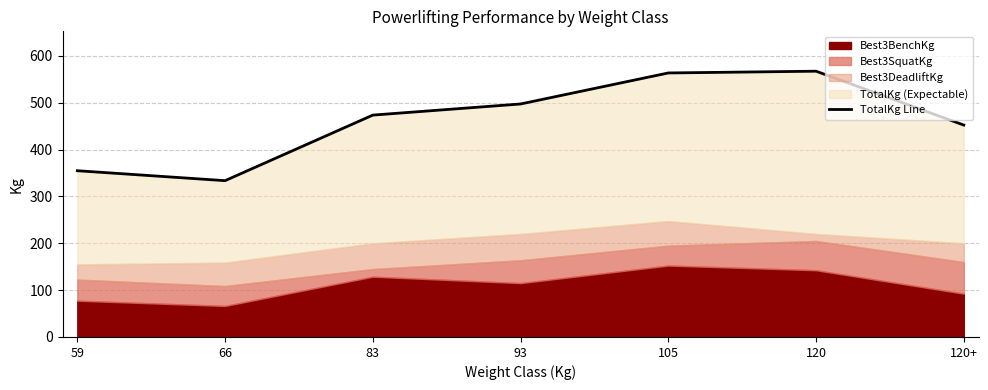

Reading left to right, extract all data points from this chart.

59=355.0	66=333.8	83=473.8	93=497.5	105=563.8	120=567.5	120+=452.5